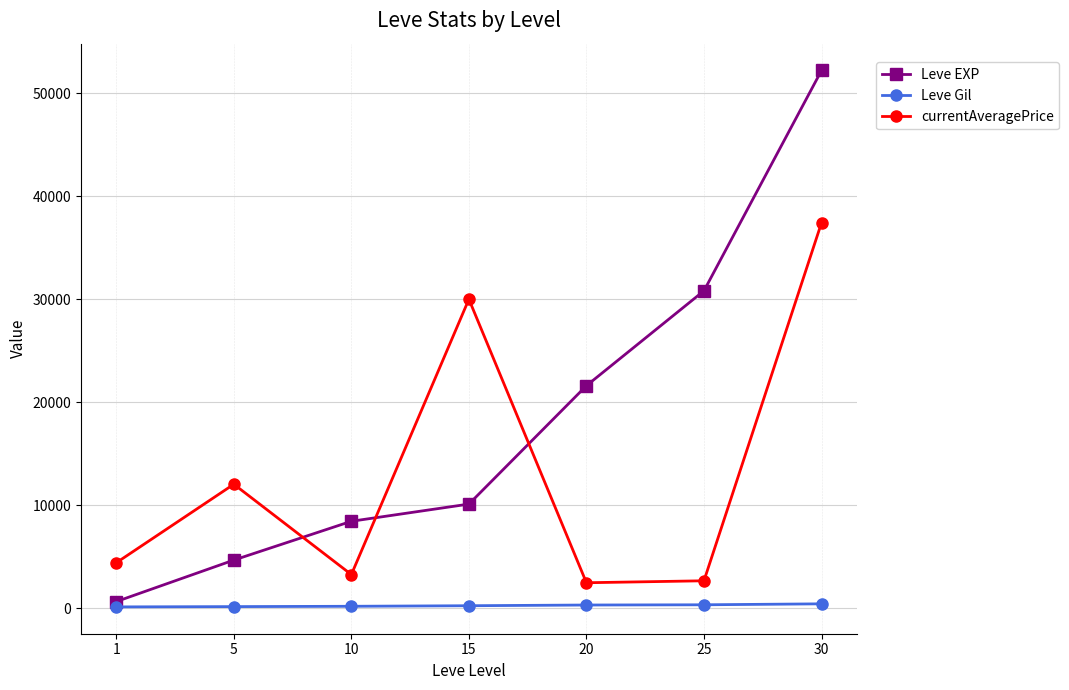

What is the greatest value displayed?

52220